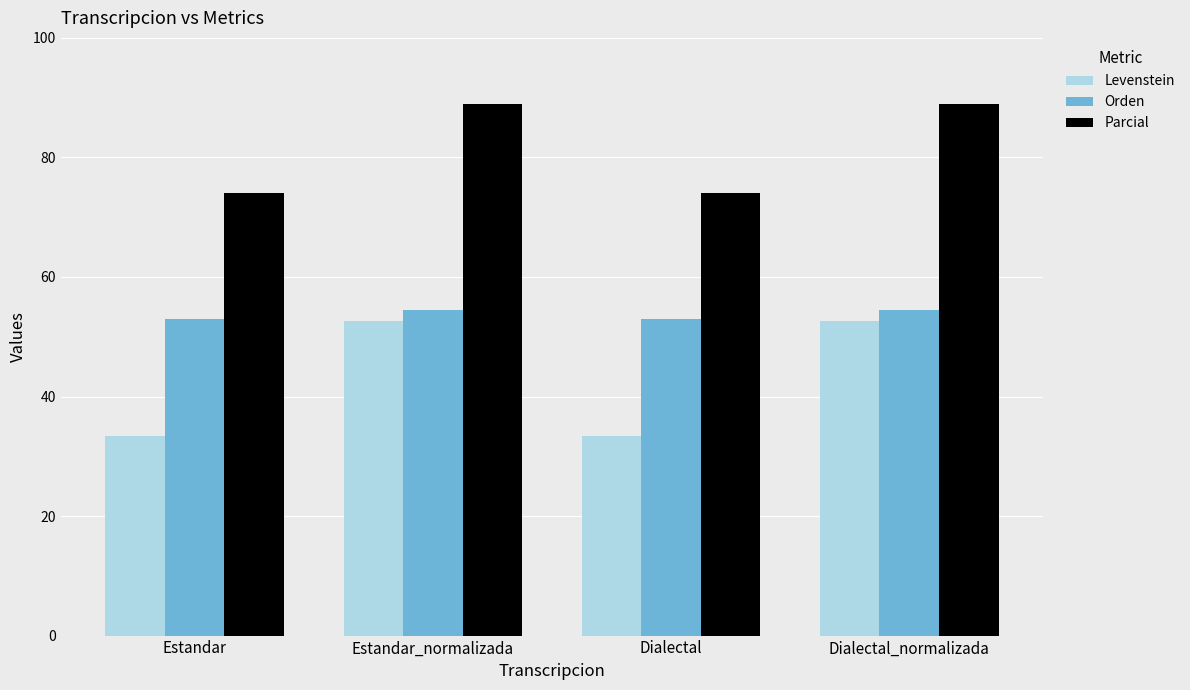

Rank the series by their average value, from lowest to highest.

Levenstein, Orden, Parcial